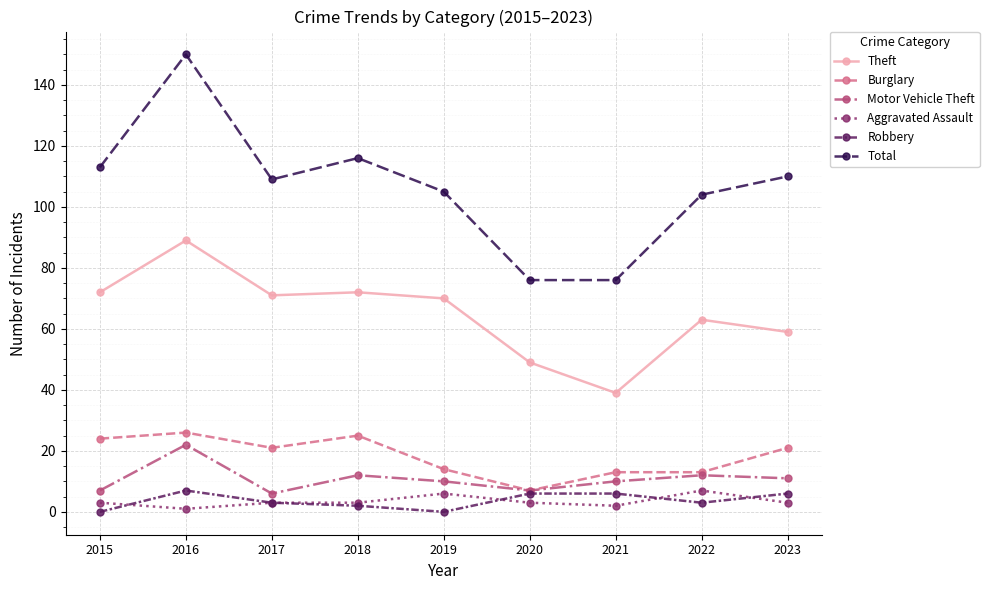

Reading left to right, what are all the values shown in this chart?

Theft: 72	89	71	72	70	49	39	63	59
Burglary: 24	26	21	25	14	7	13	13	21
Motor Vehicle Theft: 7	22	6	12	10	7	10	12	11
Aggravated Assault: 3	1	3	3	6	3	2	7	3
Robbery: 0	7	3	2	0	6	6	3	6
Total: 113	150	109	116	105	76	76	104	110